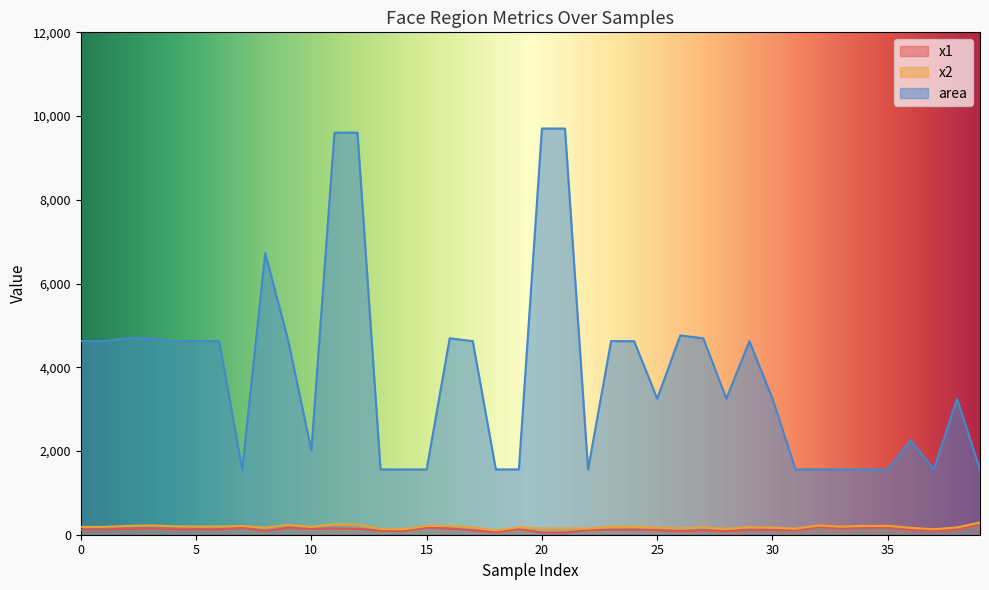

At which category does the chart reach its peak across all series?

20